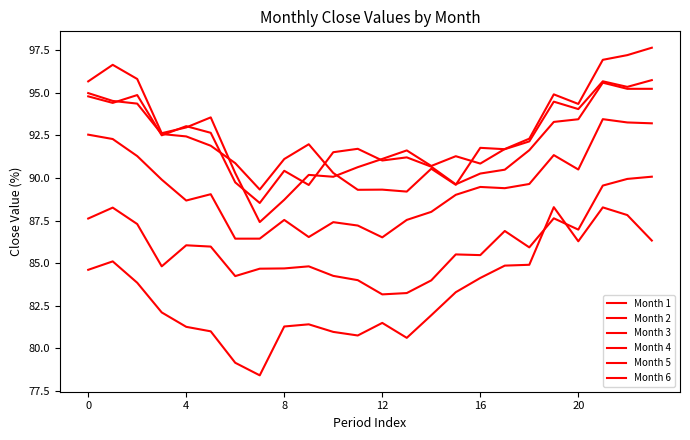

At how many categories does at least one series exceed 93?

10